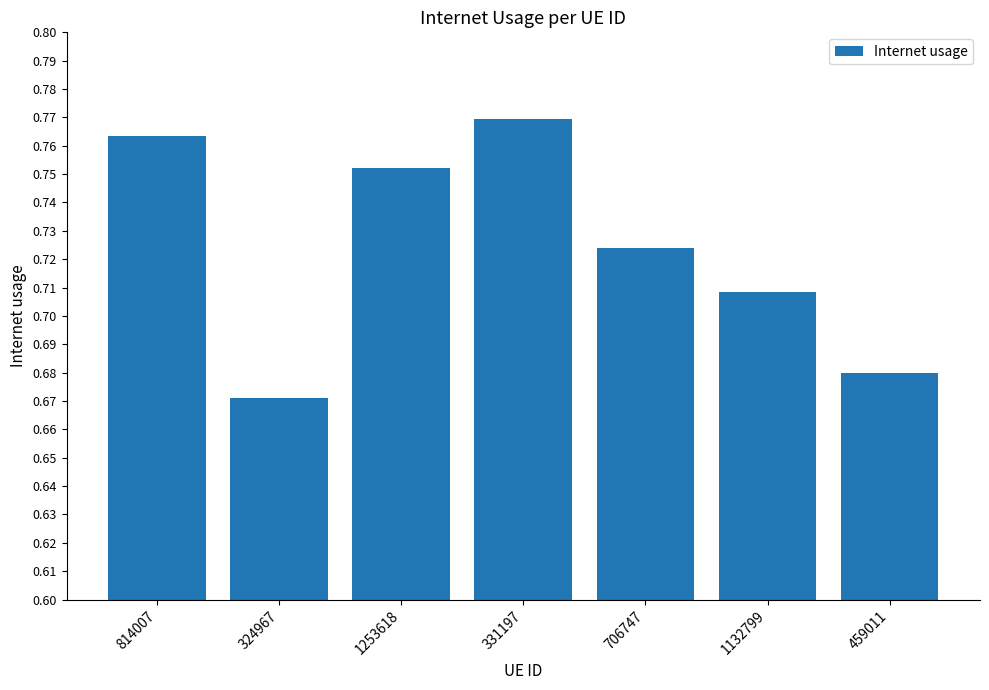

What is the change in value from 1253618 to 459011?

-0.1